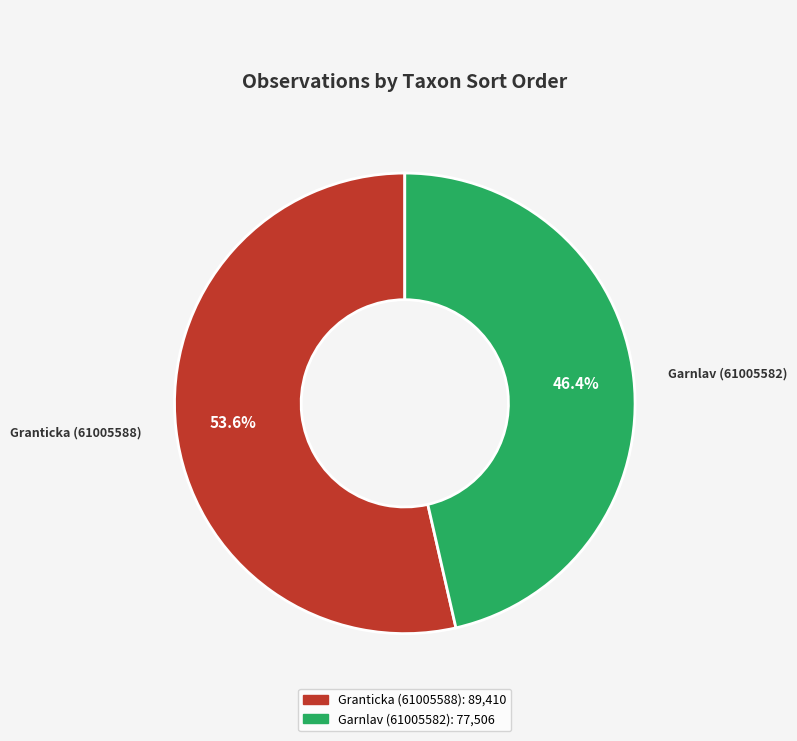

What portion of the pie excludes Garnlav (61005582)?

53.6%